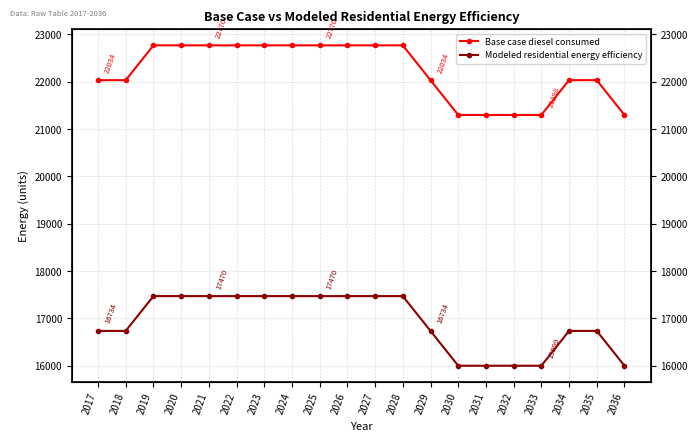

How many lines are shown in the chart?

2